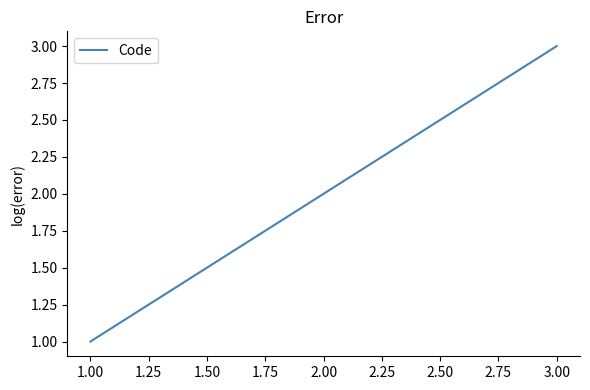

List the labels in order of value, smallest first.

1.00, 2.00, 3.00